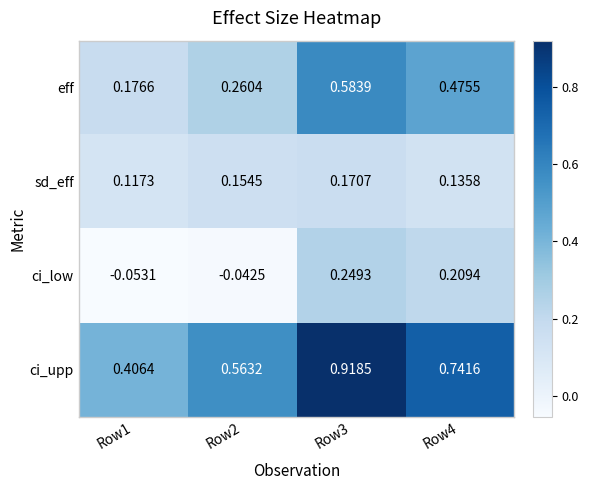

List the series in order of their peak value, highest first.

ci_upp, eff, ci_low, sd_eff